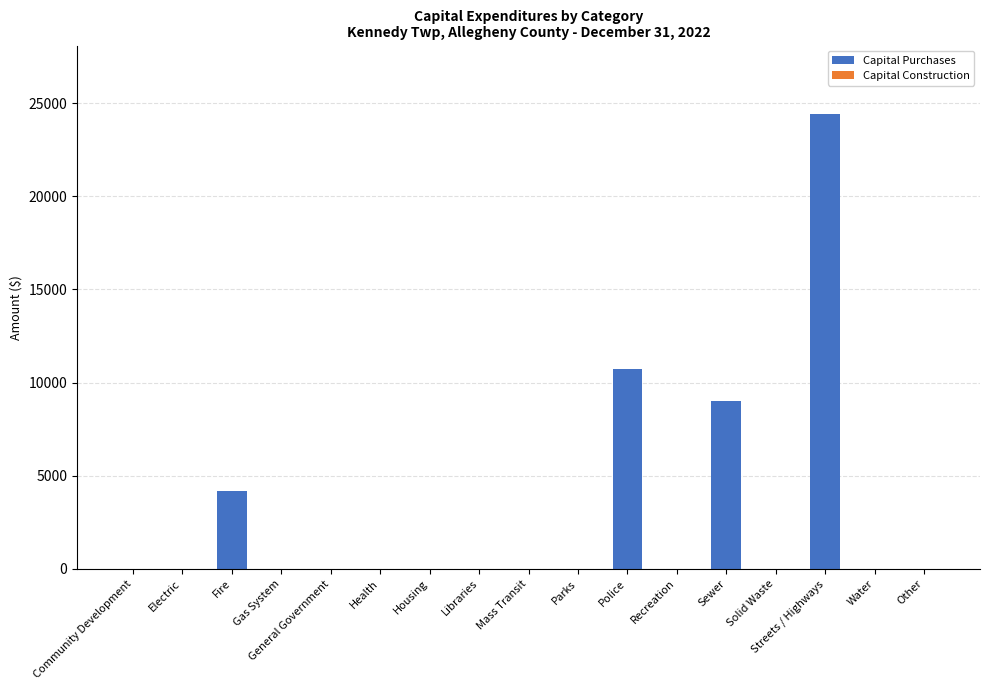

Which has a higher value, Police or Mass Transit?

Police